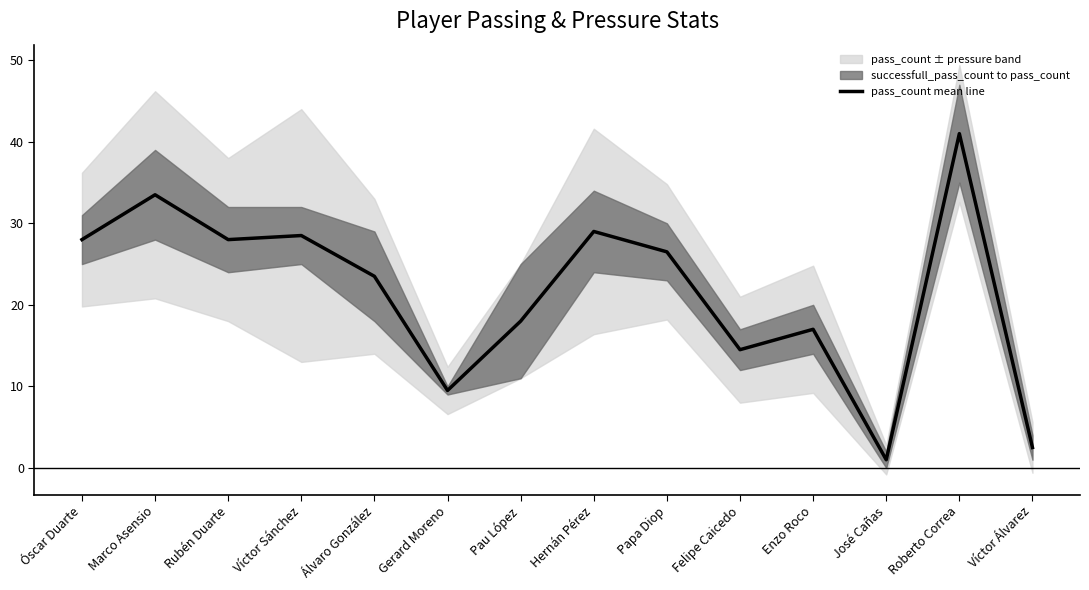

What is the ratio of the value at Marco Asensio to the value at Pau López?

1.9